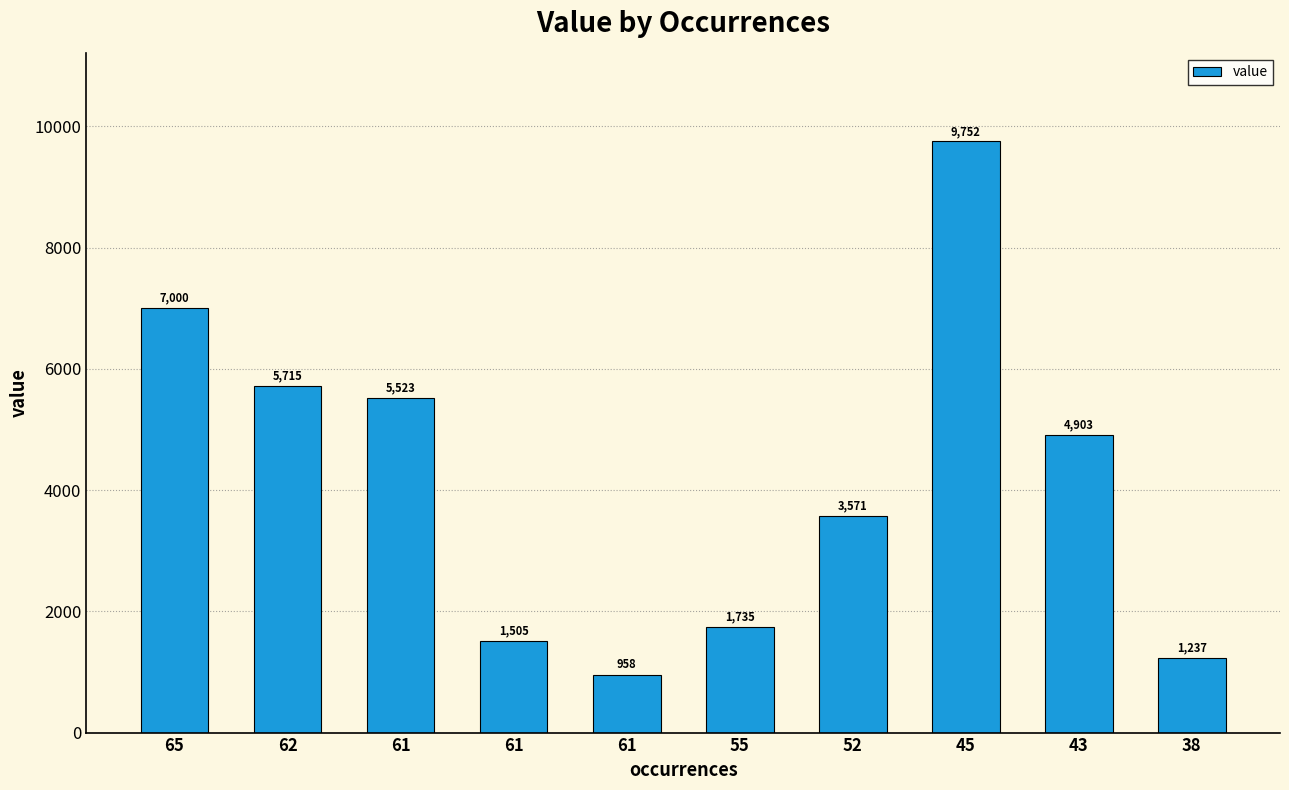

What is the difference between the maximum and minimum values?

8794